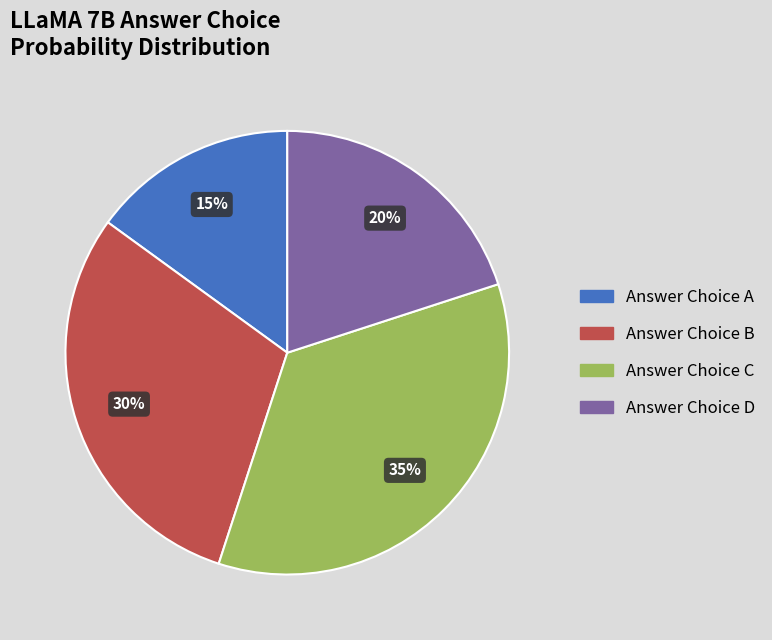

How many segments does this pie chart have?

4